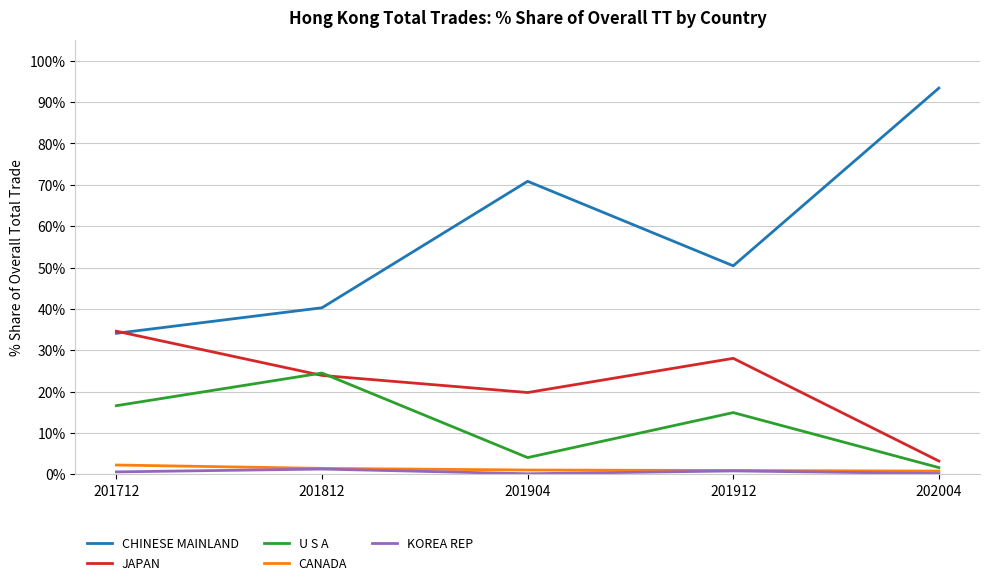

How many interior local peaks does the U S A series have?

2